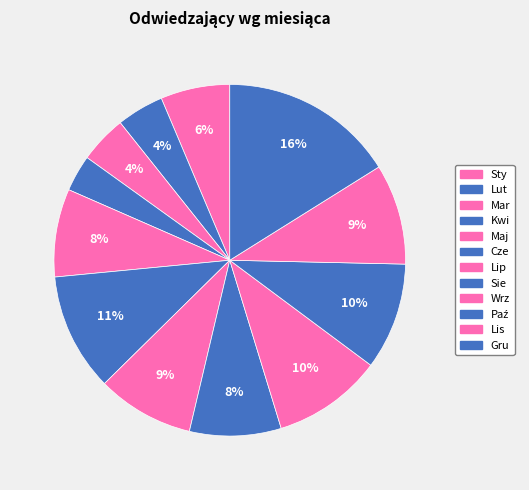

How many slices are in this pie chart?

12